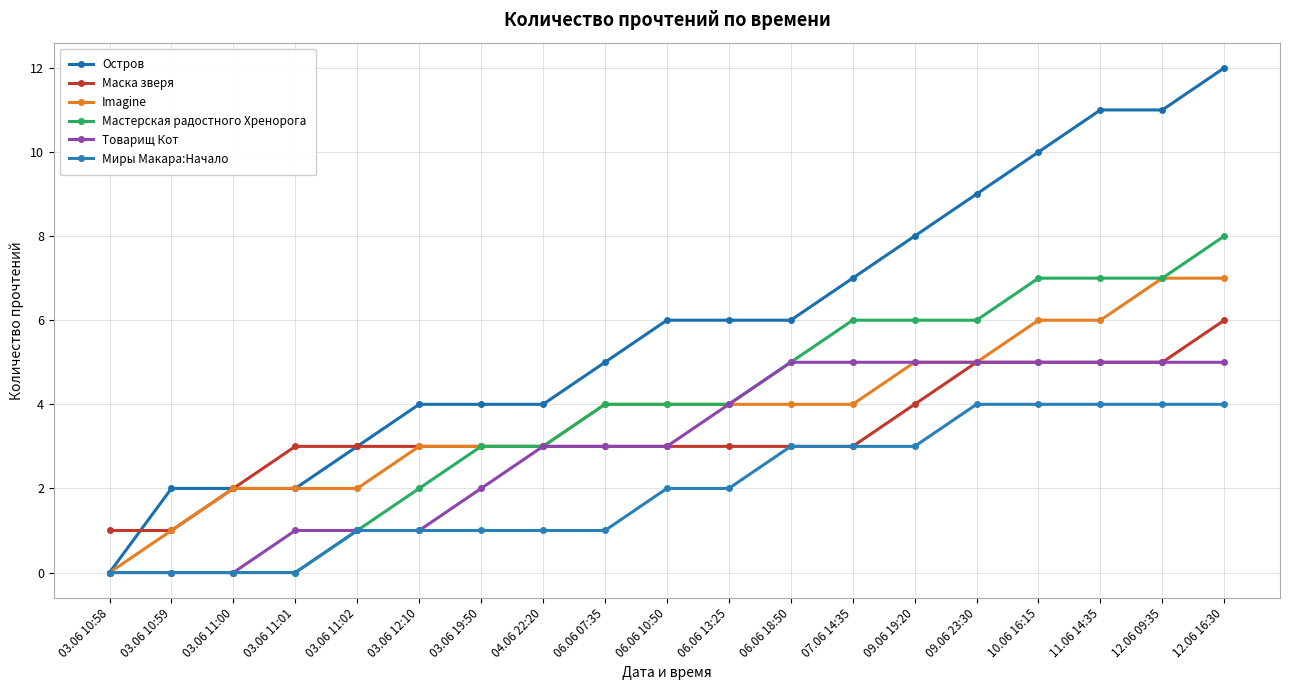

Where is Миры Макара:Начало nearest to the value 2?

06.06 10:50